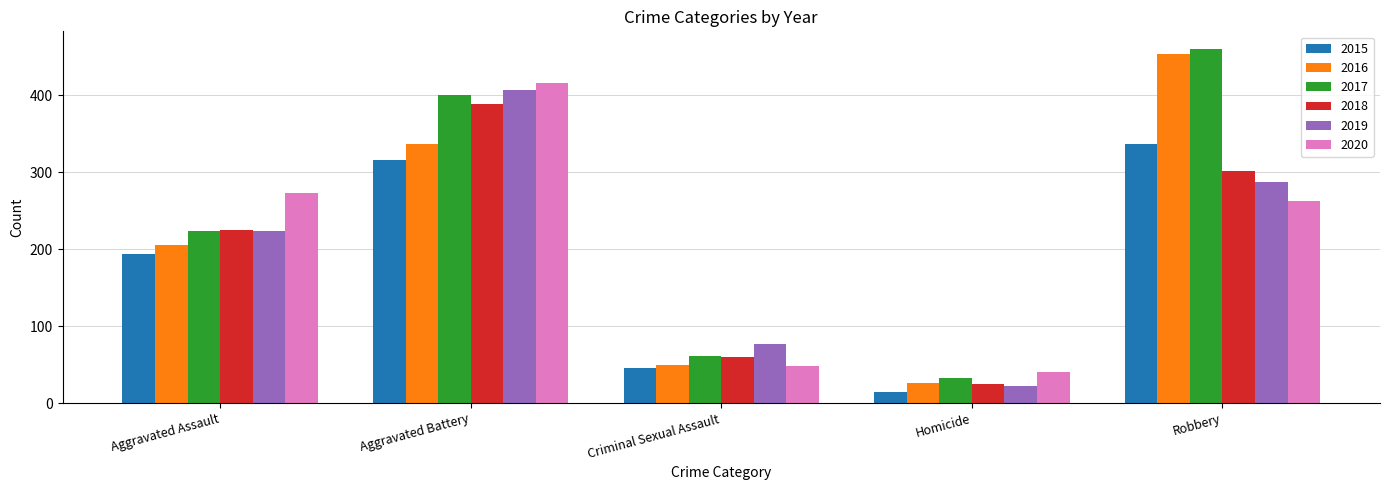

What is the total value across all series at Homicide?

162